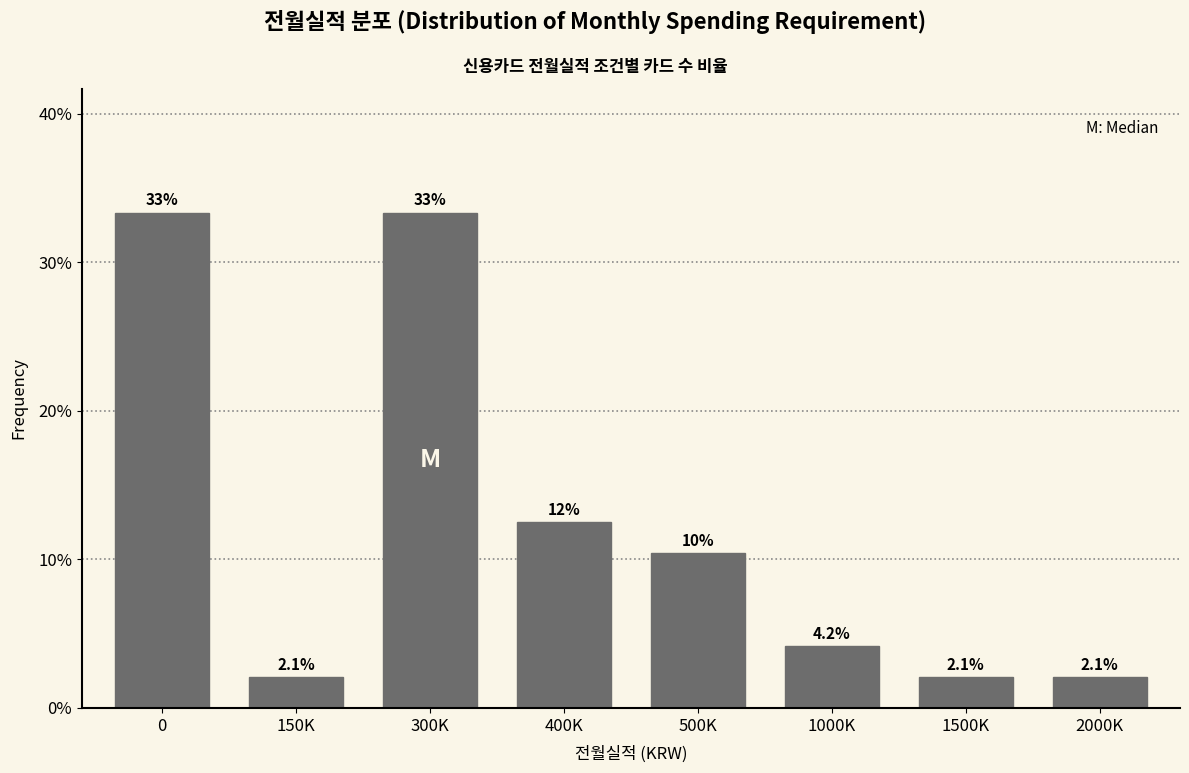

Reading right to left, extract all data points from this chart.

2.1	2.1	4.2	10.4	12.5	33.3	2.1	33.3